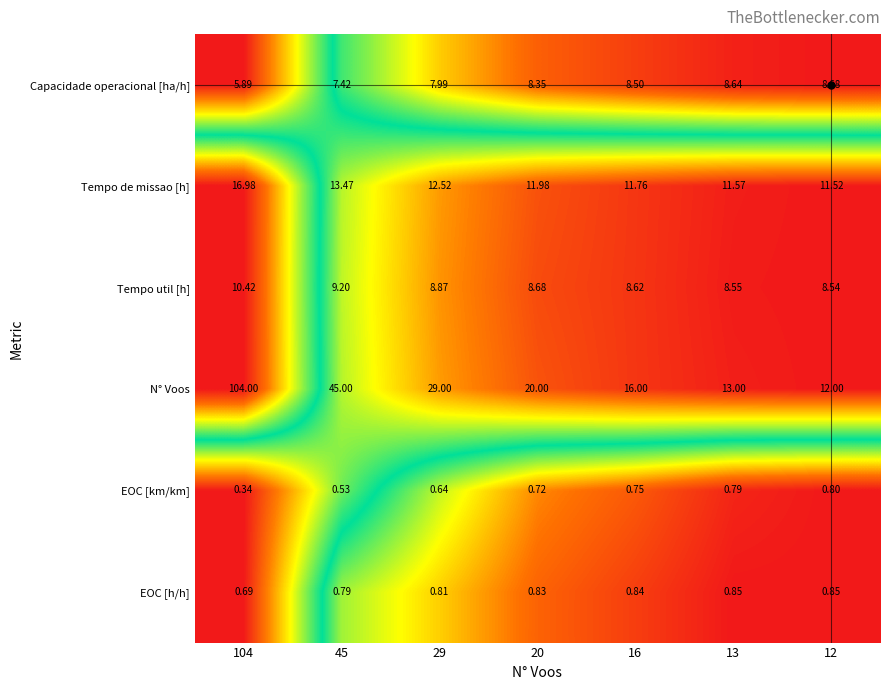

Which series has the widest spread of values?

N° Voos